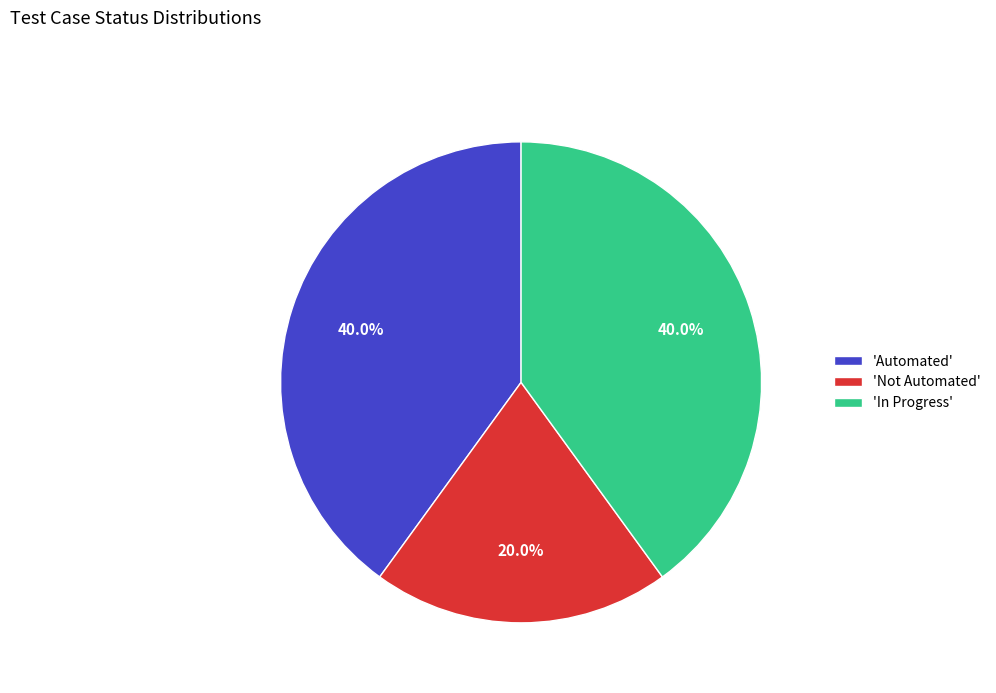

What is the smallest slice in the pie chart?

'Not Automated'